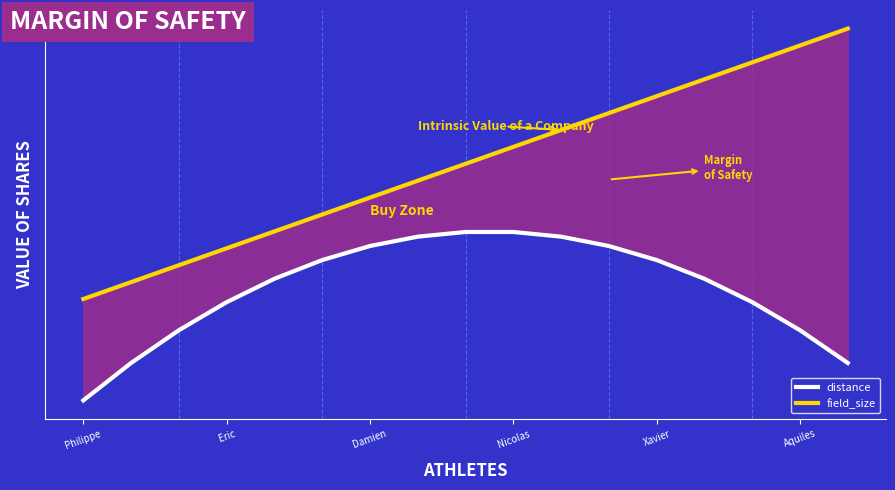

Which series has the widest spread of values?

field_size